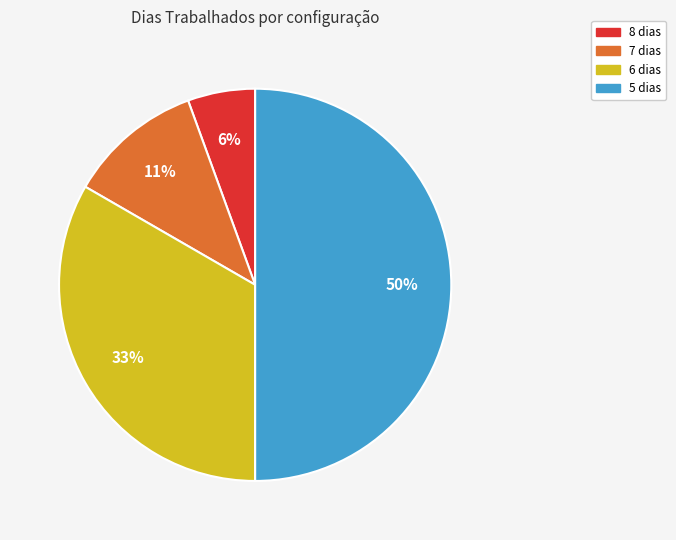

To the nearest percent, what is the difference between the largest and smallest slice percentages?

44%